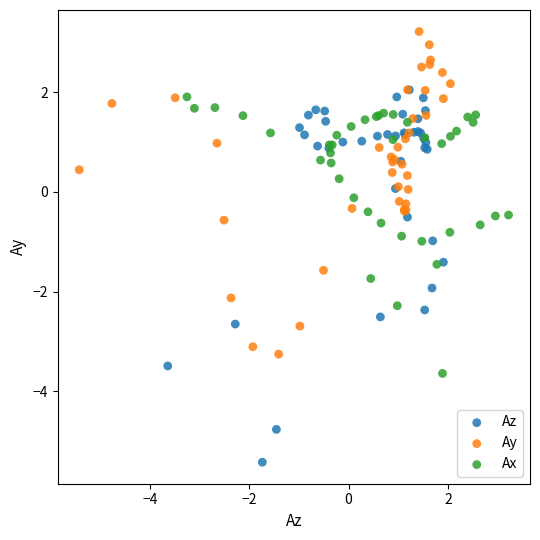

Which series reaches the minimum Y coordinate?

Az